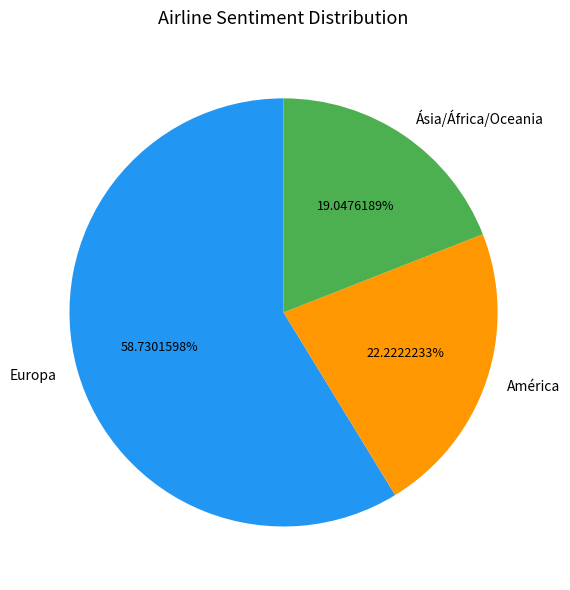

What is the largest slice in the pie chart?

Europa